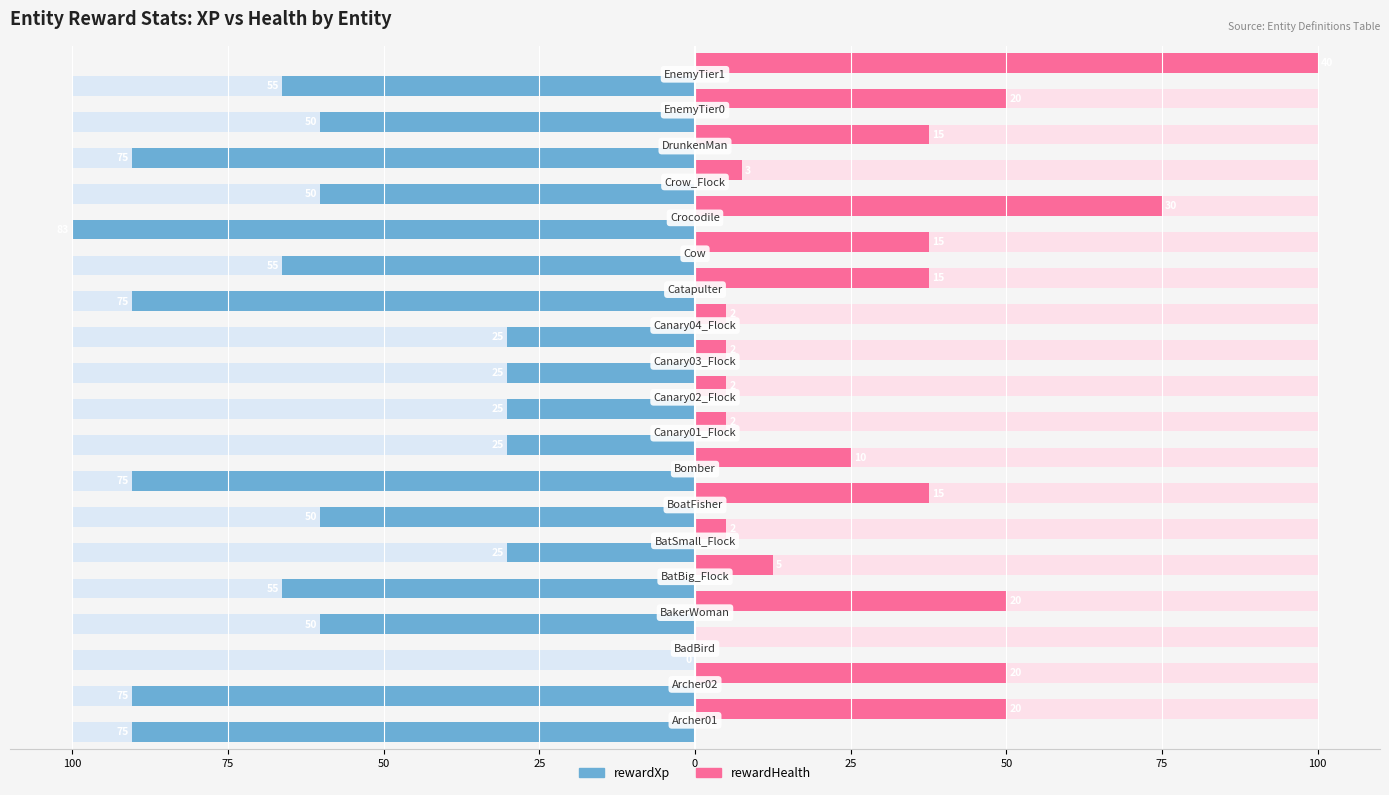

Rank the series by their maximum value, from lowest to highest.

rewardXp, rewardHealth